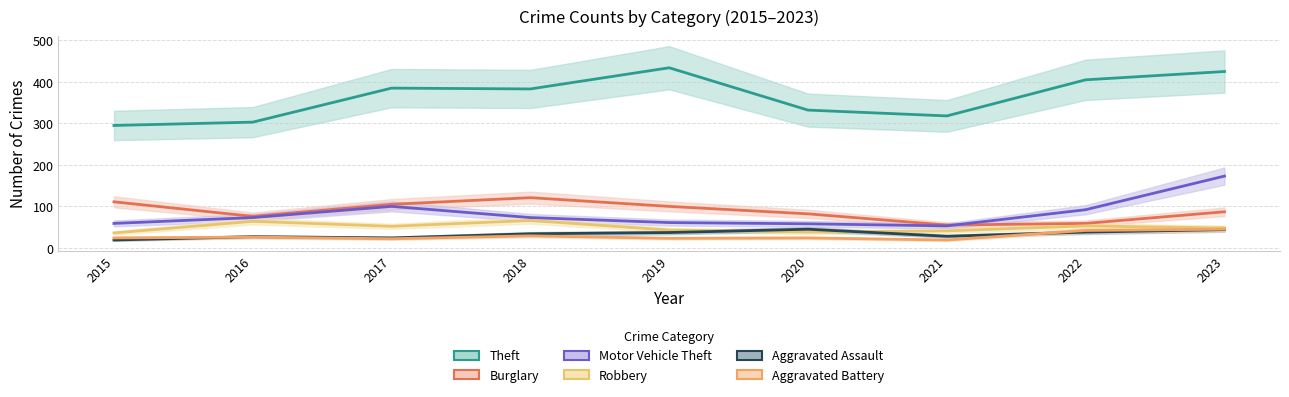

At which category is the sum across all series the highest?

2023